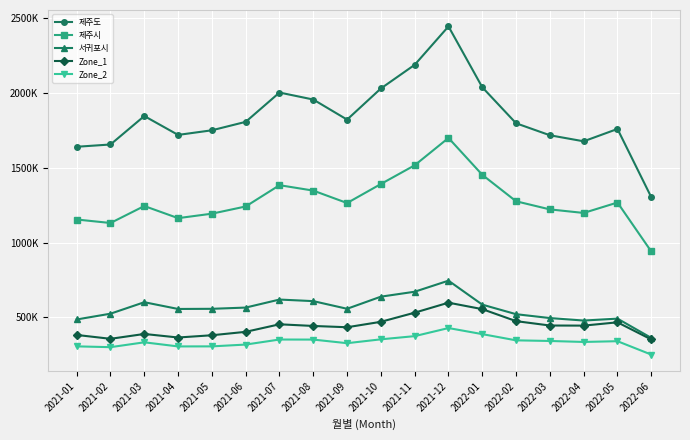

True or false: 제주도 has more than 0 interior local peaks.

True